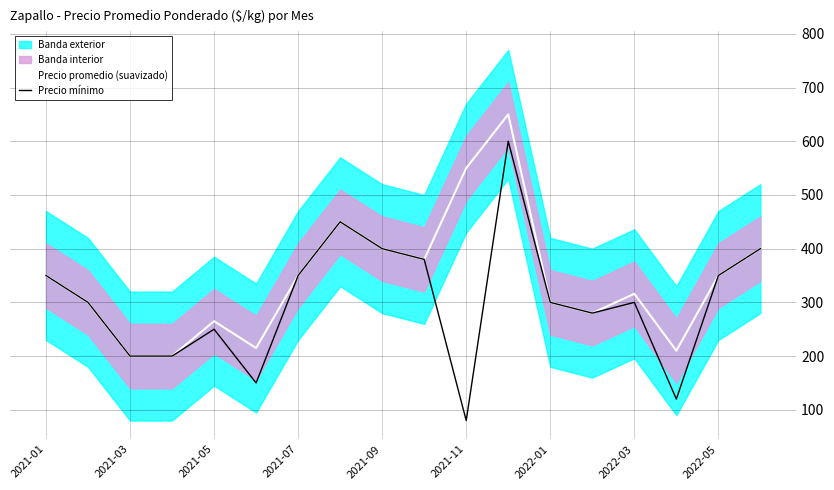

How many interior local peaks does the Precio promedio (suavizado) series have?

4